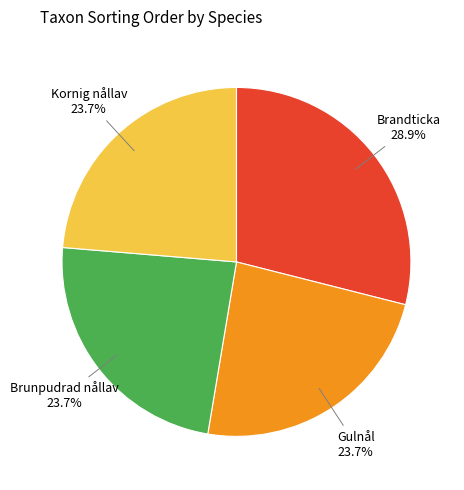

Is there a majority slice in this chart?

No